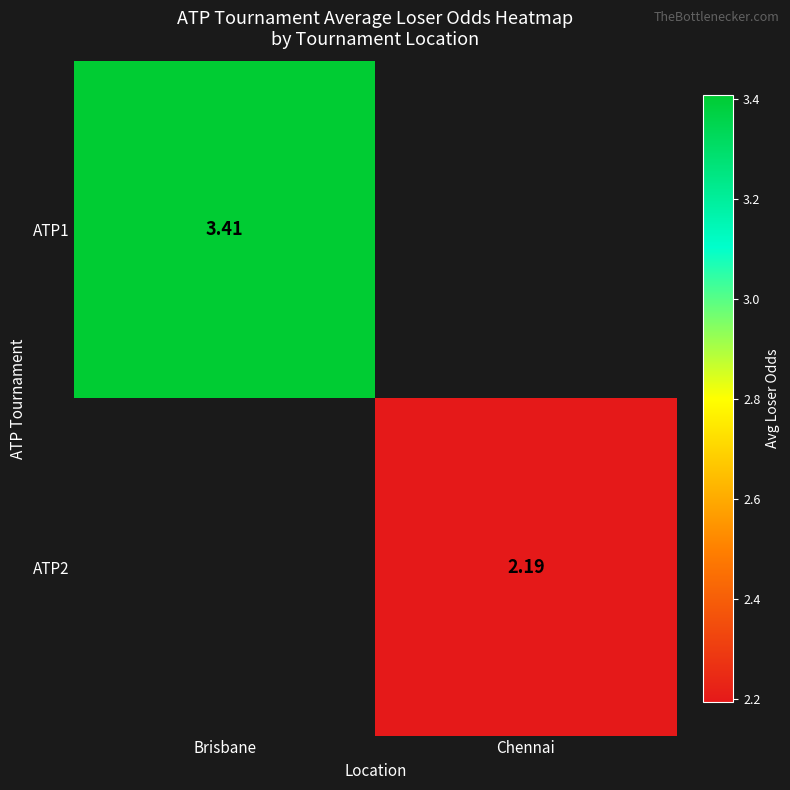

How many data points does each series have?

2